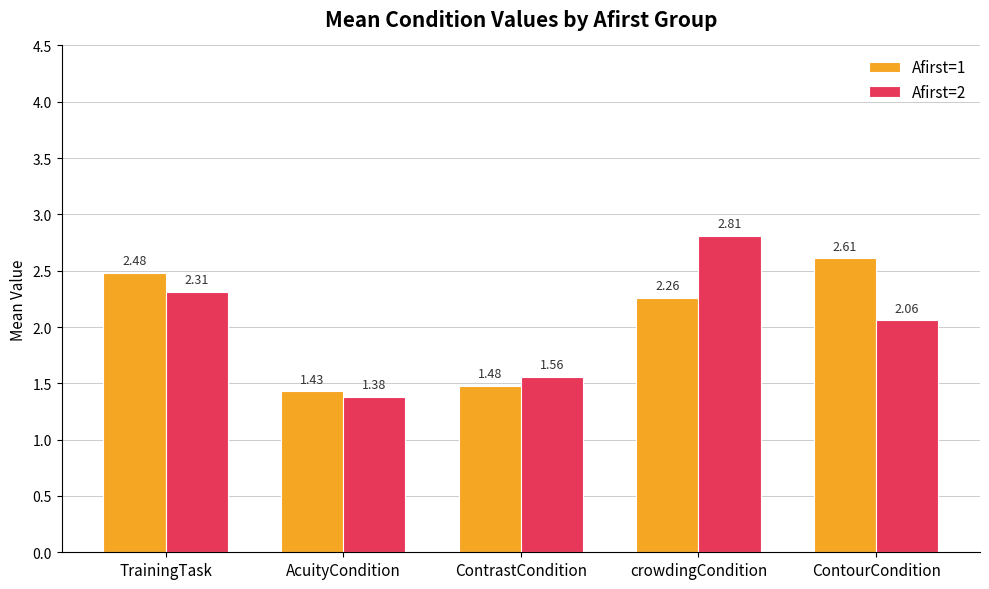

What is the difference between the Afirst=1 values at ContourCondition and AcuityCondition?

1.2